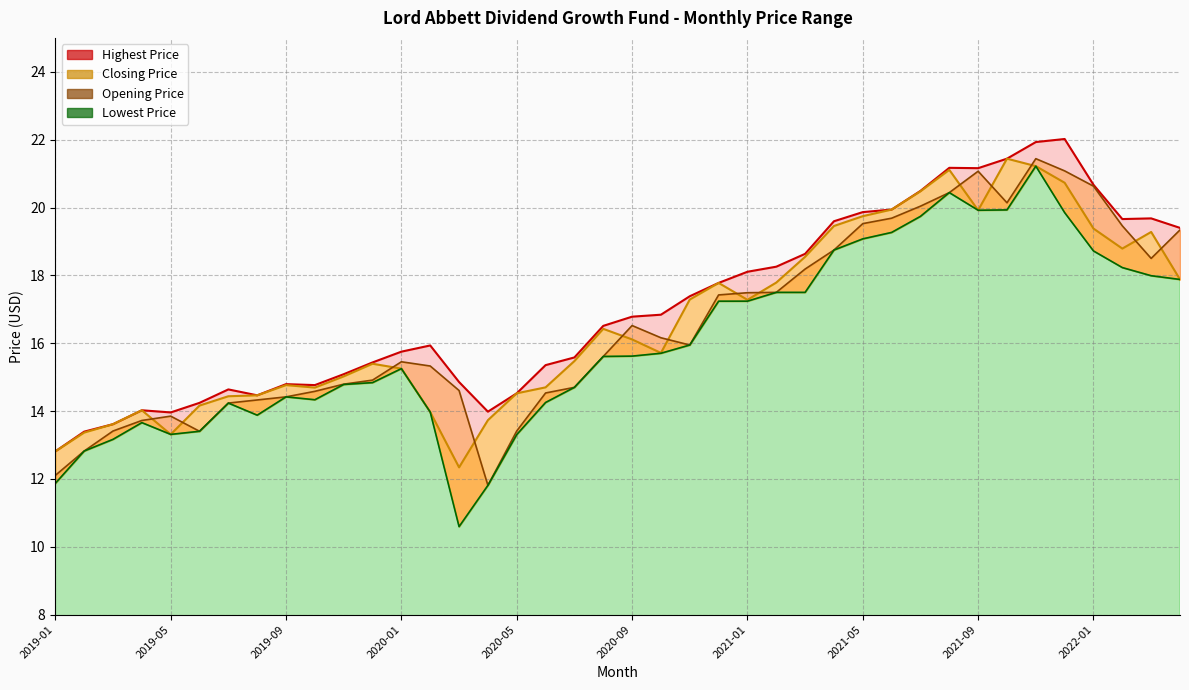

What is the lowest value of the Highest Price series?

12.8